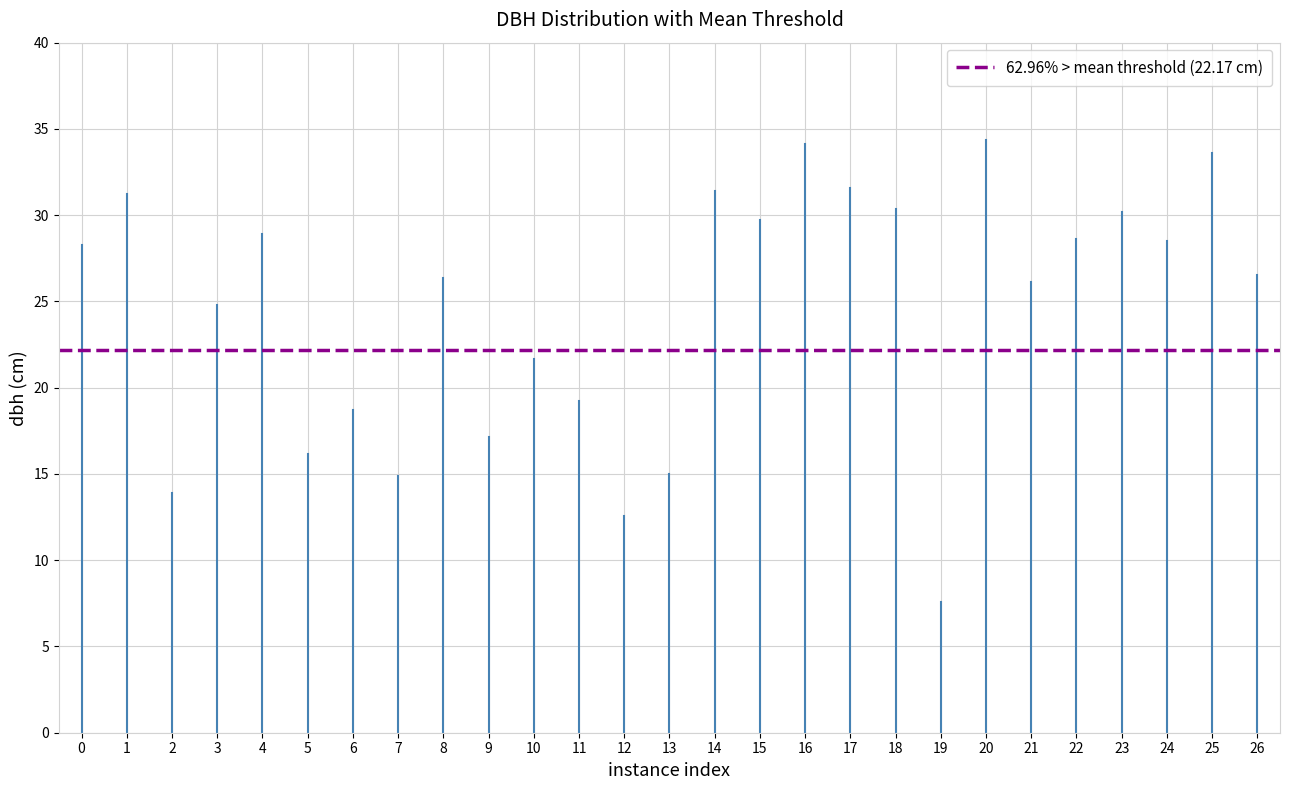

Is this an area chart (filled region under the line)?

No